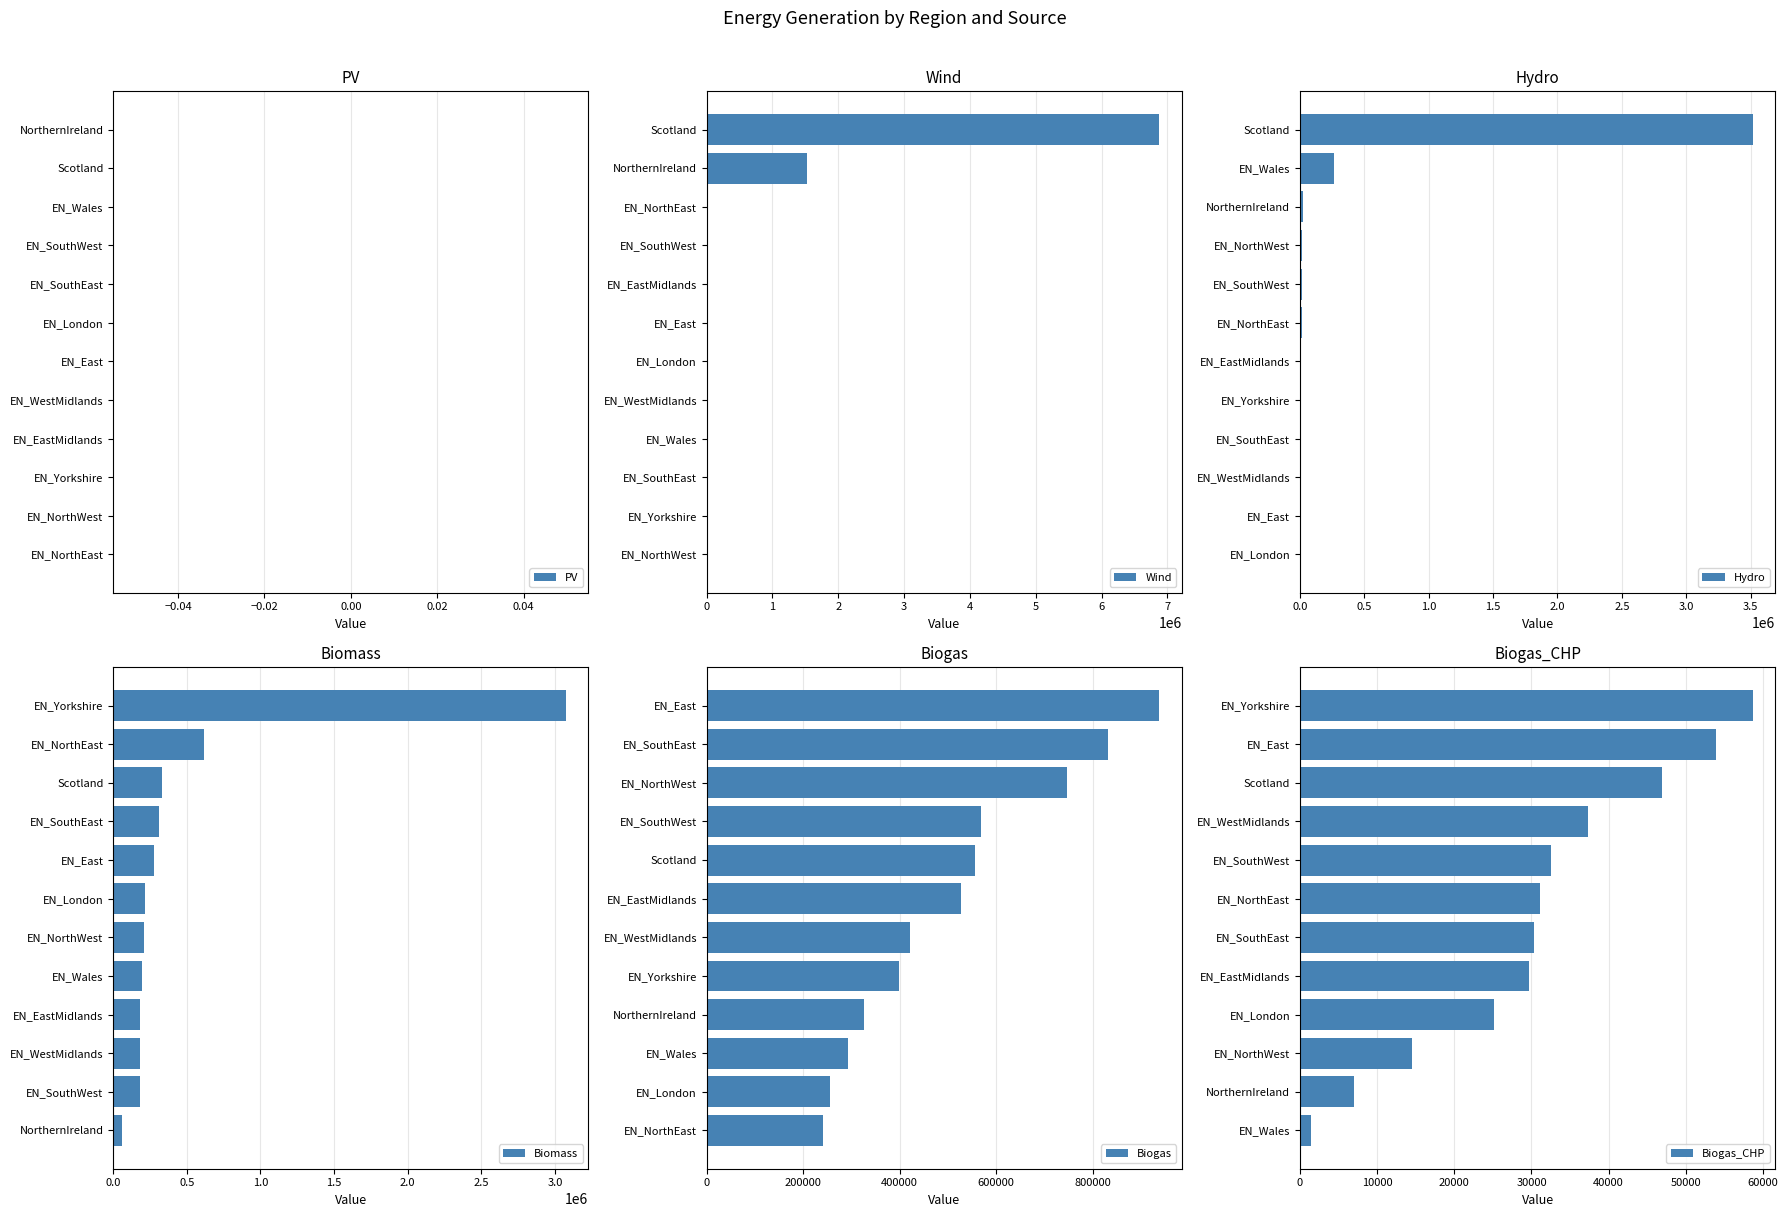

The Biomass series shows 298523.3 at EN_EastMidlands. True or false?

False